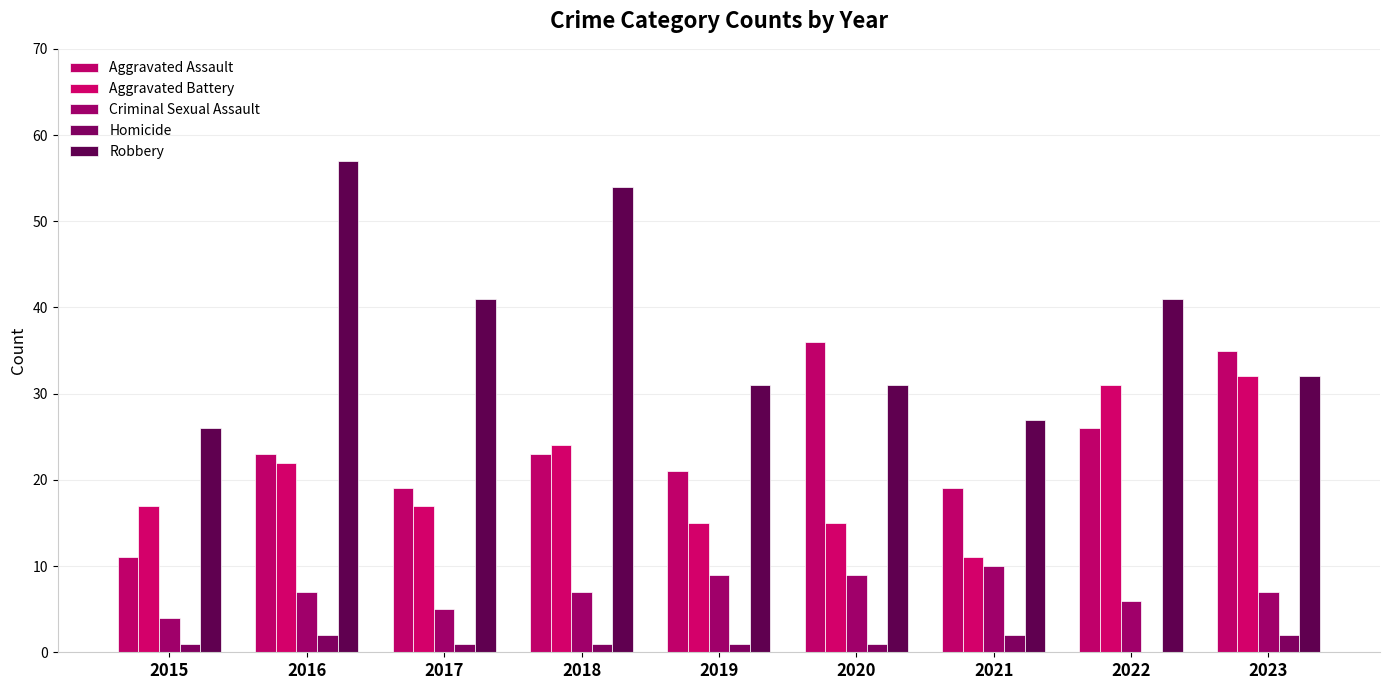

What are all the series names shown in the legend?

Aggravated Assault, Aggravated Battery, Criminal Sexual Assault, Homicide, Robbery